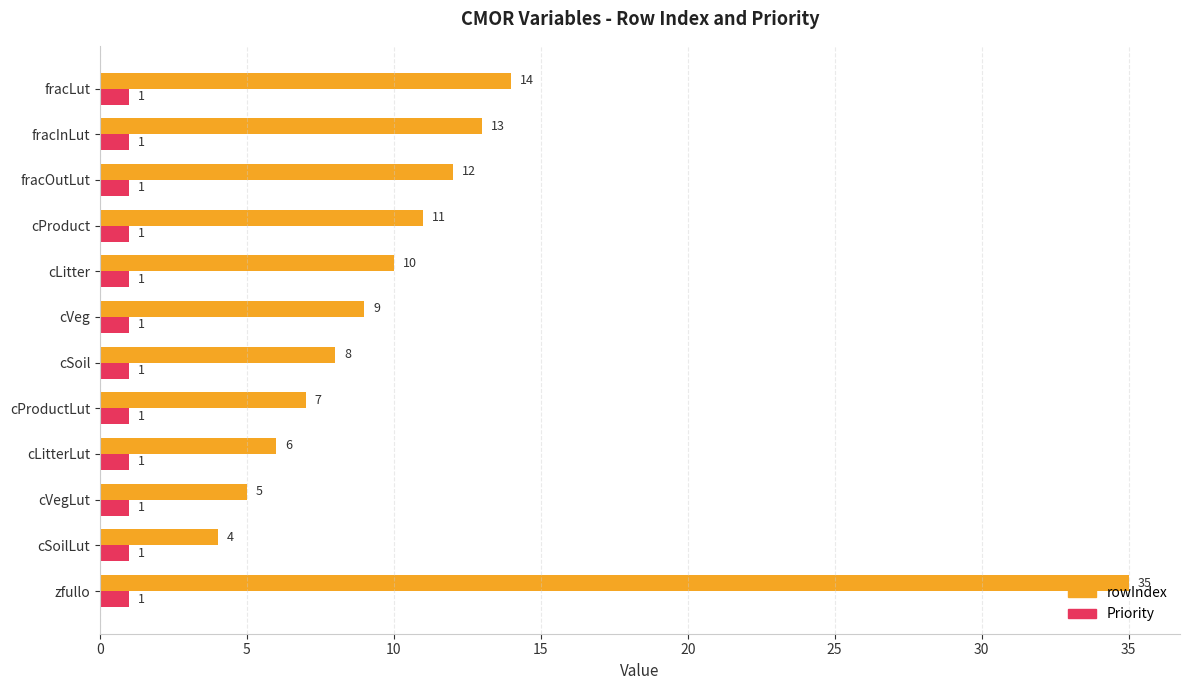

Where is rowIndex nearest to the value 19?

fracLut